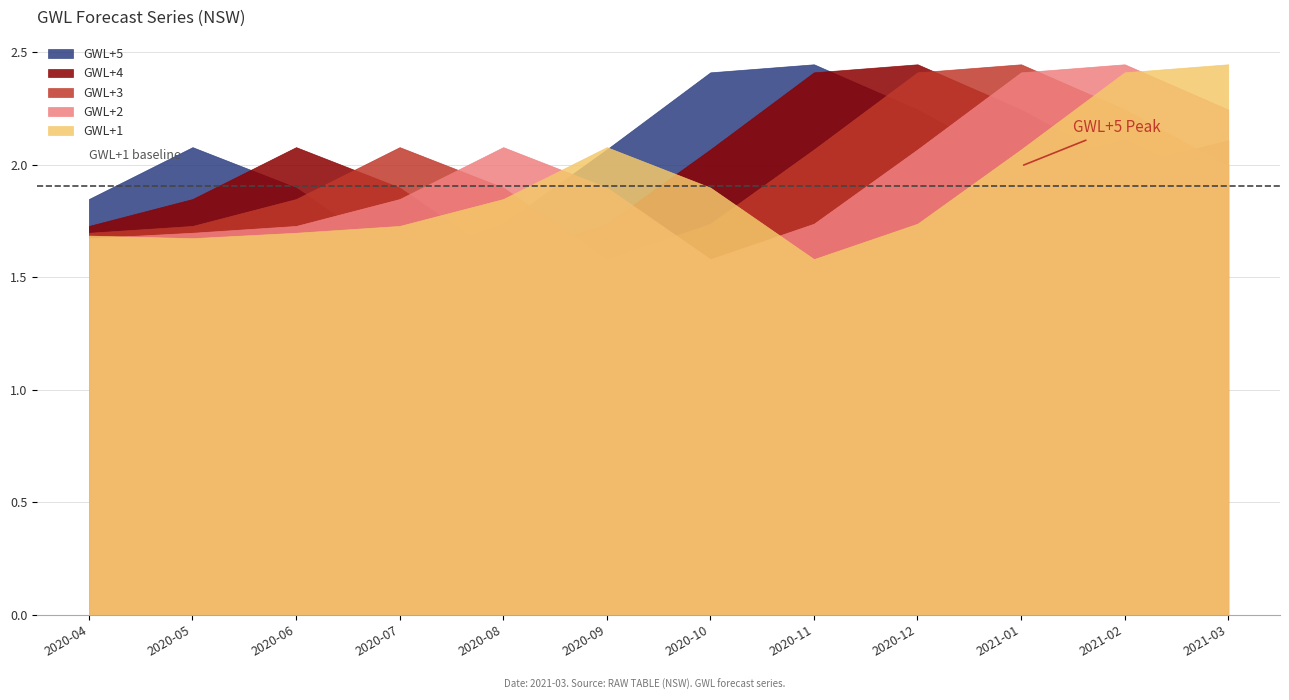

Does the chart have visible grid lines?

Yes